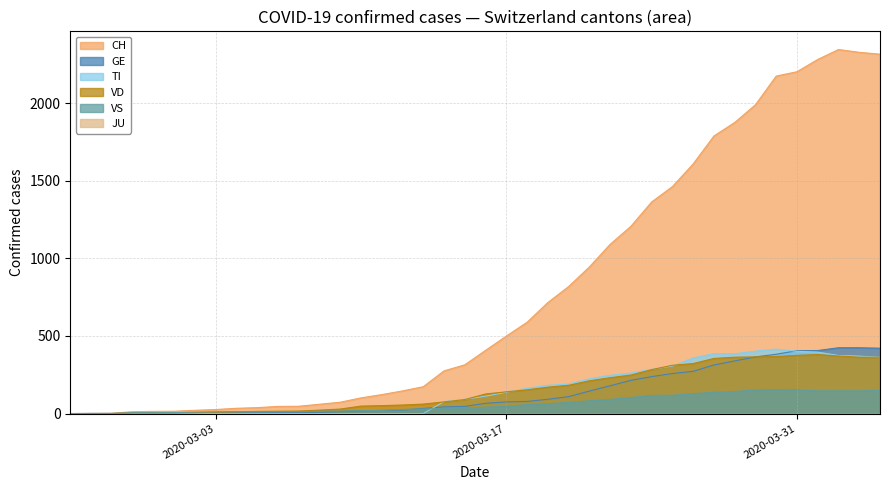

Which series has the largest total across all categories?

CH